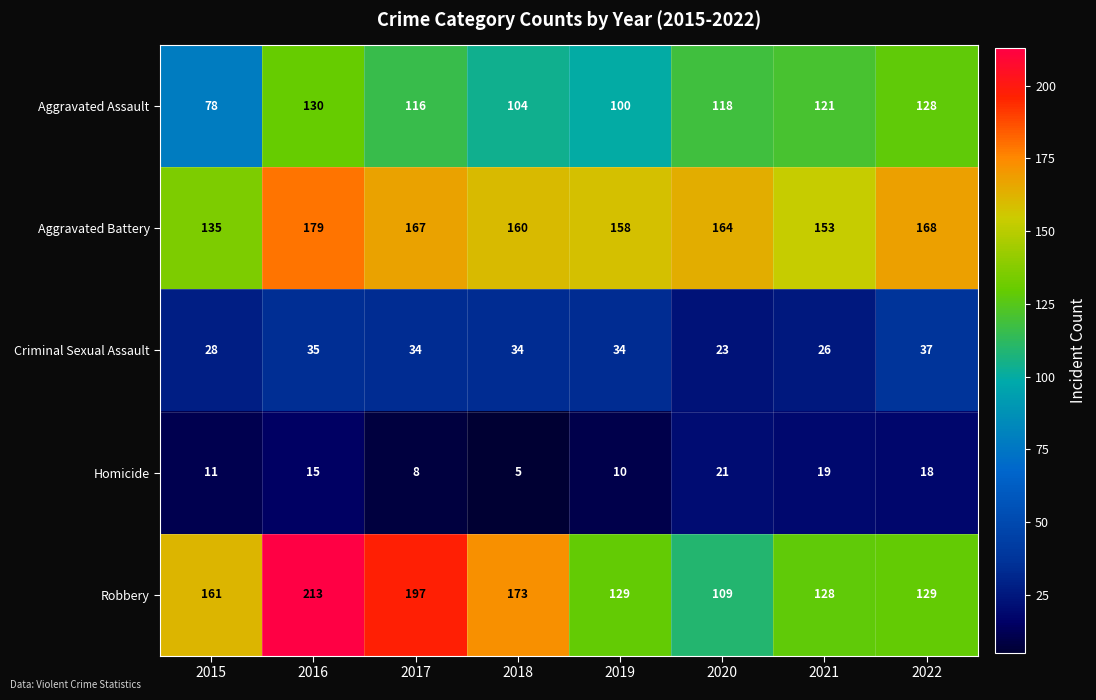

What is the spread (max minus min) of values at 2018?

168